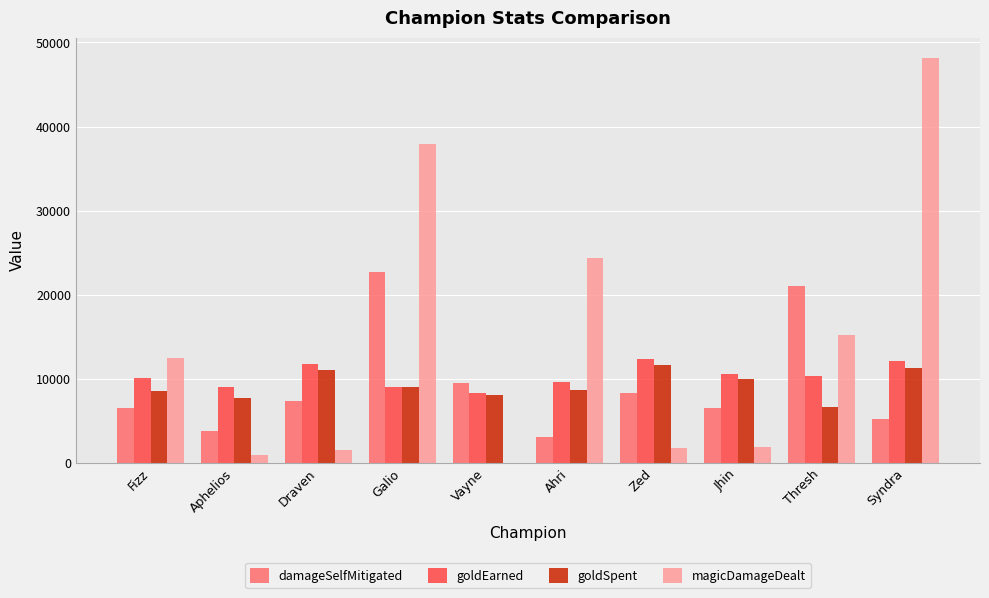

At which category is the sum across all series the highest?

Galio